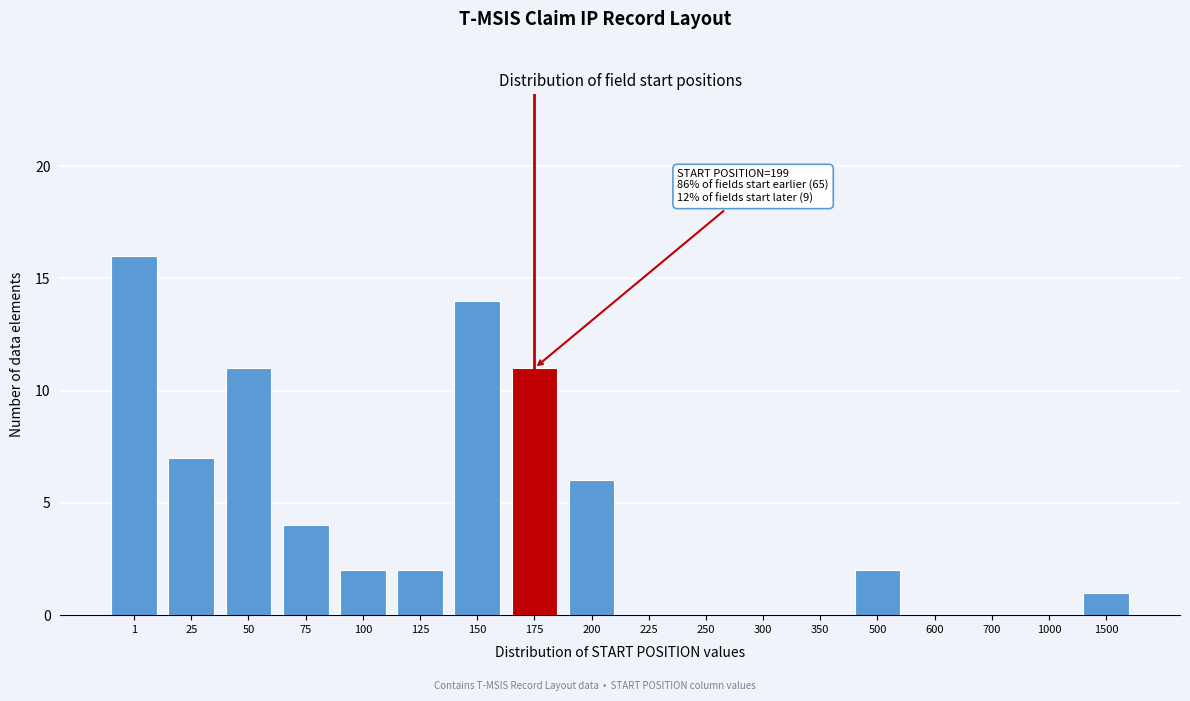

Reading left to right, extract all data points from this chart.

1=16	25=7	50=11	75=4	100=2	125=2	150=14	175=11	200=6	225=0	250=0	300=0	350=0	500=2	600=0	700=0	1000=0	1500=1